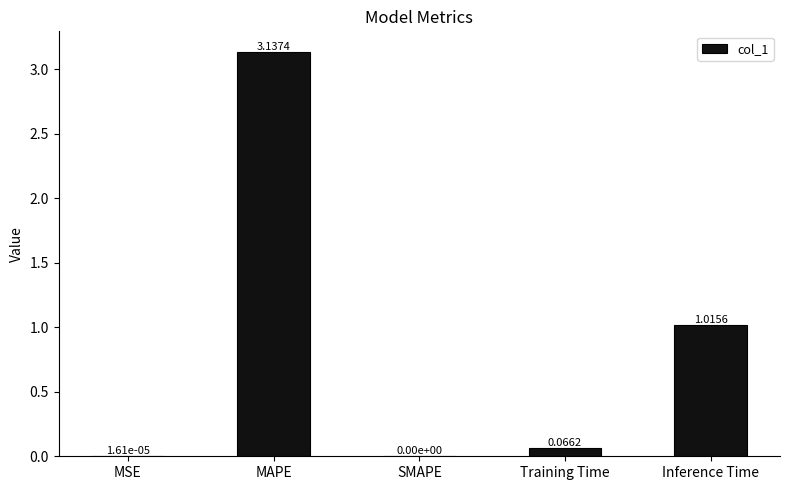

What is the change in value from MAPE to Training Time?

-3.1